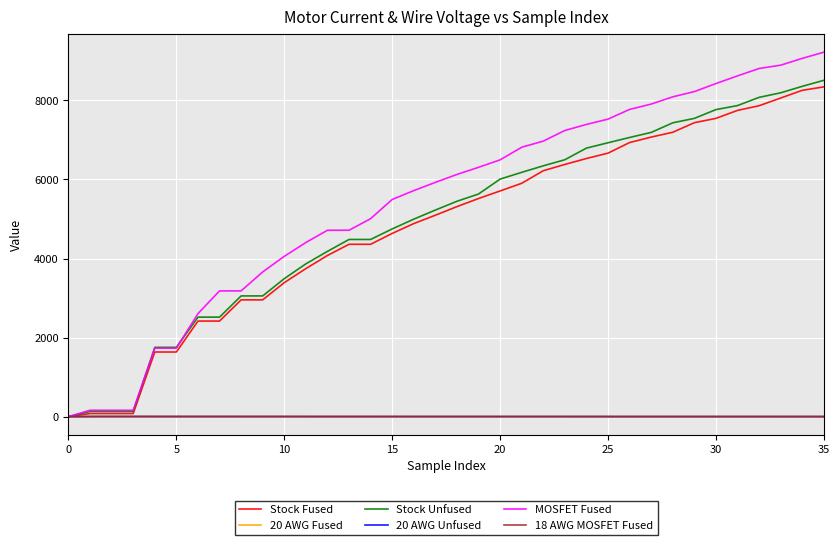

What is the highest value of the 20 AWG Fused series?

2.3